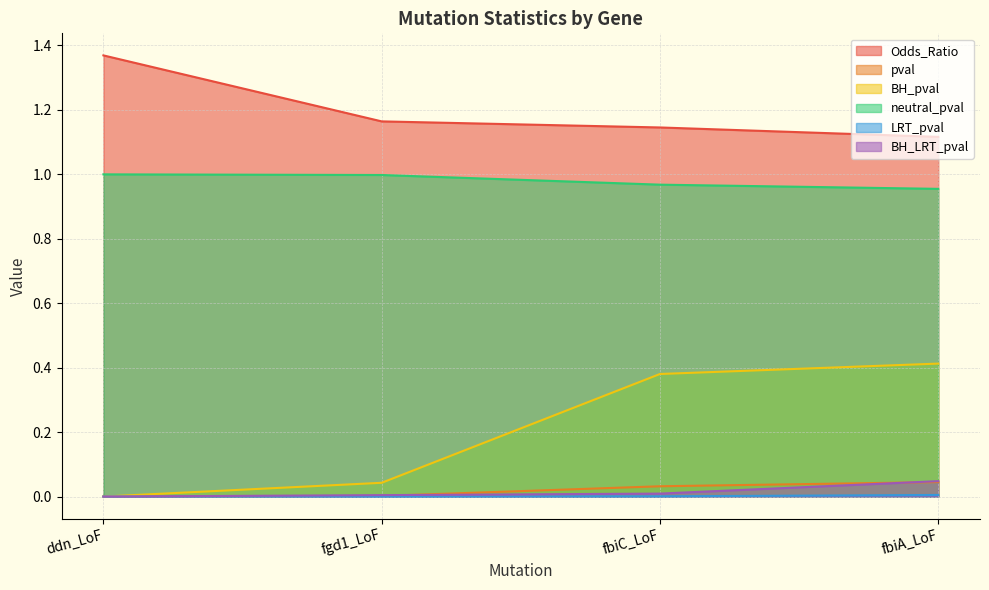

Rank the series at fgd1_LoF from lowest to highest value.

LRT_pval, pval, BH_LRT_pval, BH_pval, neutral_pval, Odds_Ratio